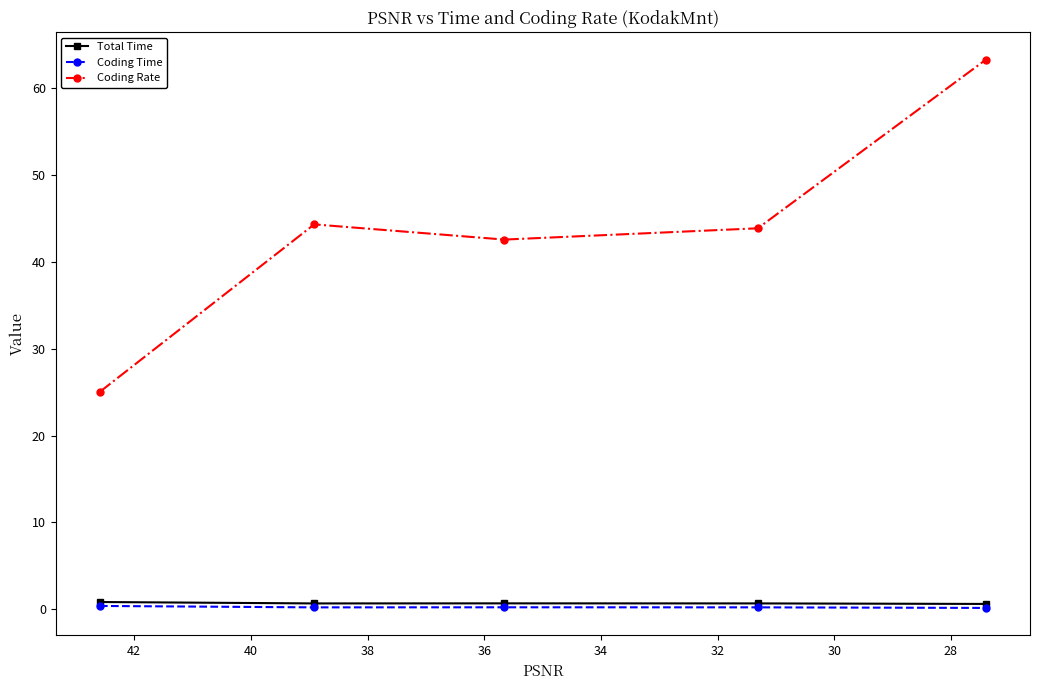

Which series has the largest range (max minus min)?

Coding Rate